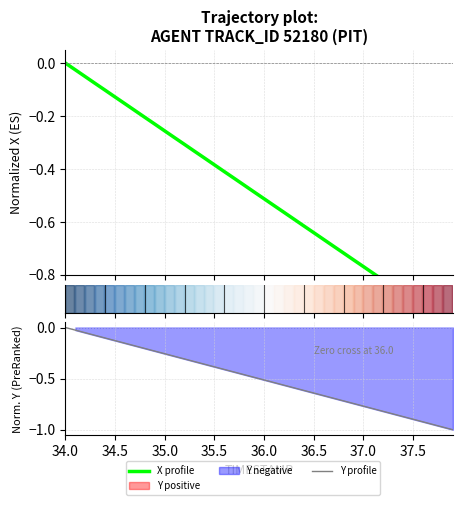

How many data points does each series have?

40